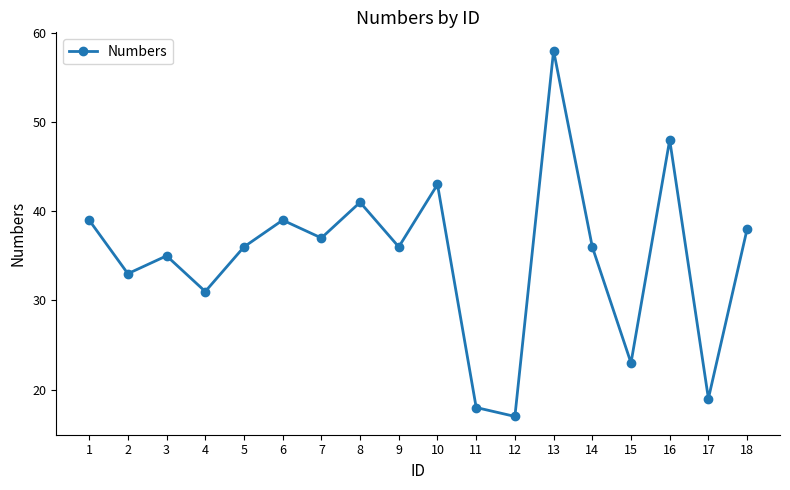

Which category has the highest value across all series?

13